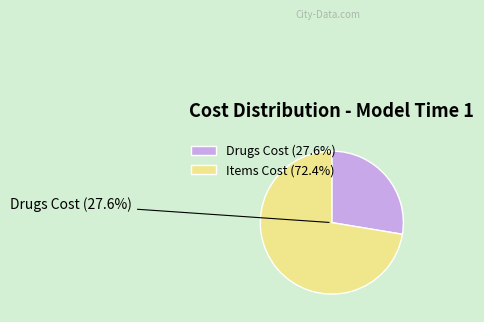

How many slices are in this pie chart?

2